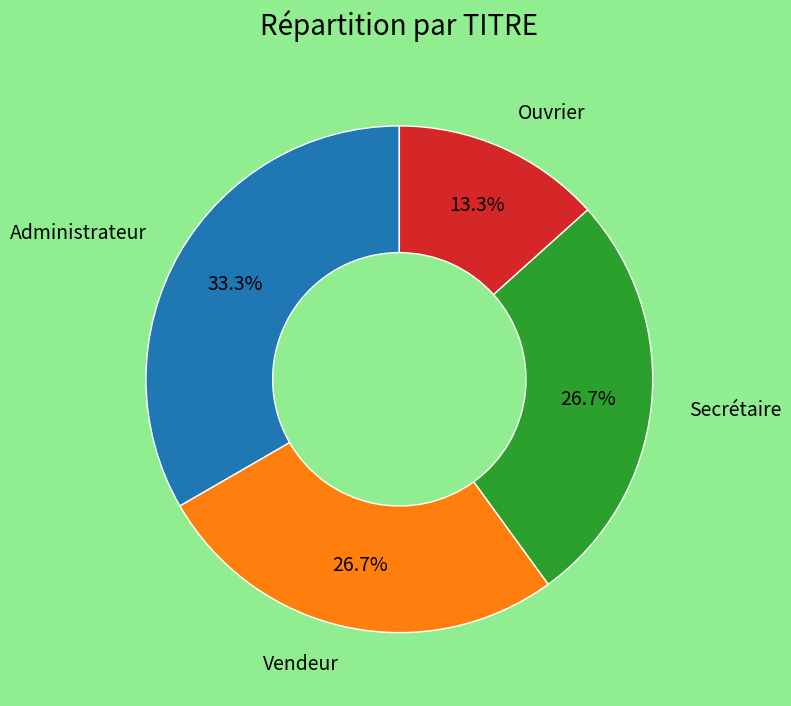

Does any single category account for the majority?

No